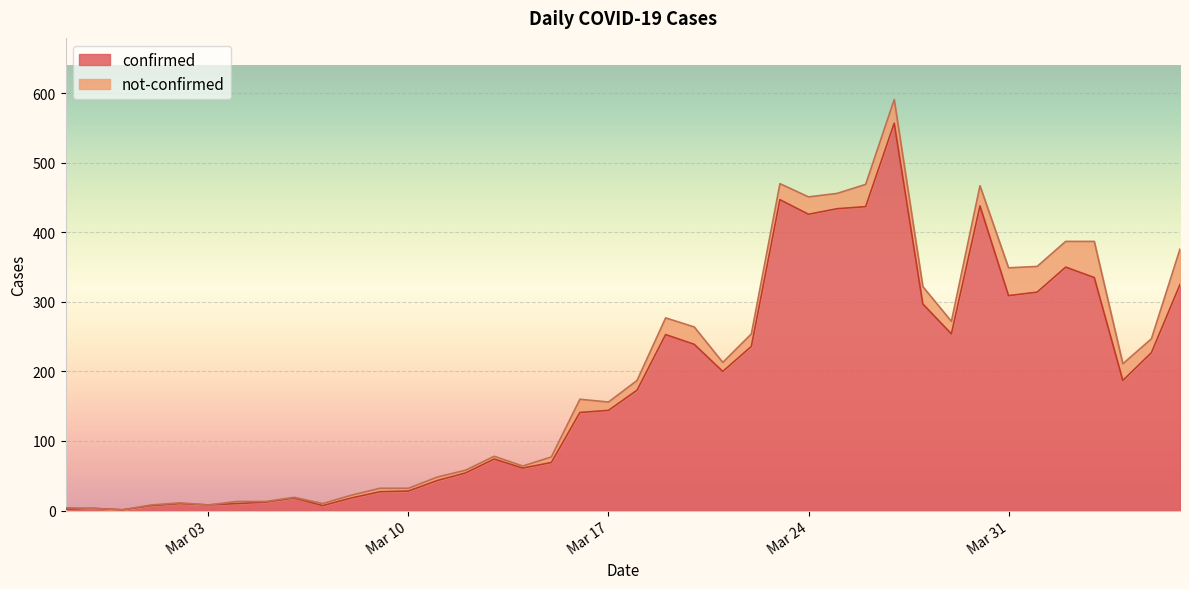

The chart shows a value of 325 at 2020-04-06. True or false?

True